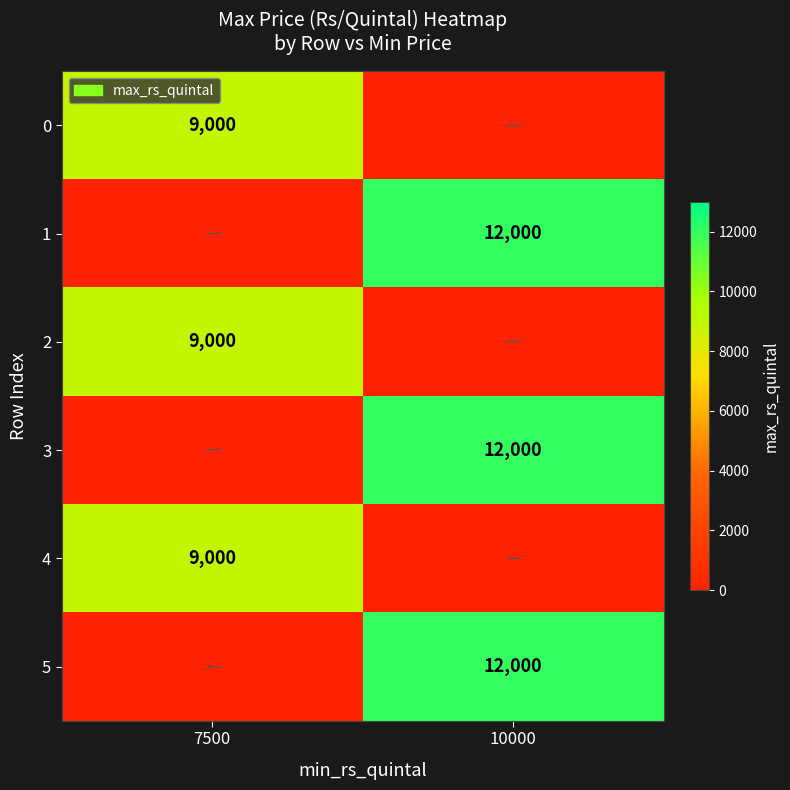

At how many categories does at least one series exceed 3693?

2